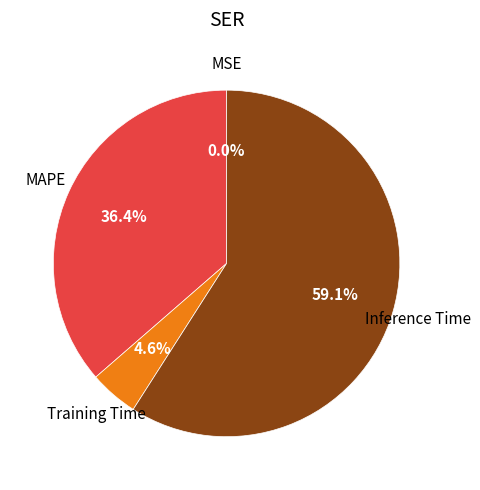

Is there any slice that represents more than half of the pie?

Yes